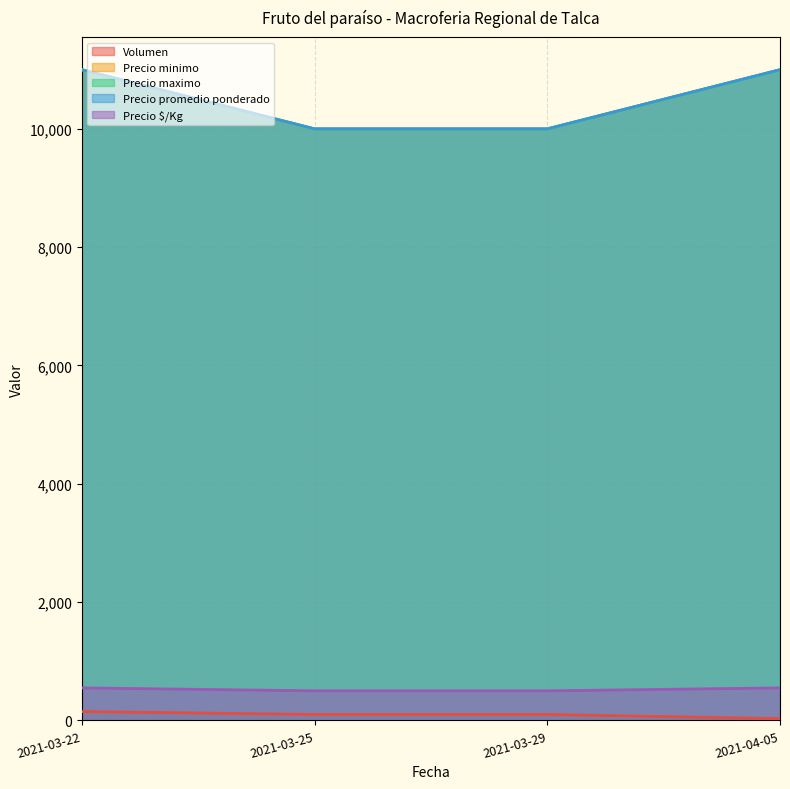

At which label does Precio $/Kg reach its peak?

2021-03-22